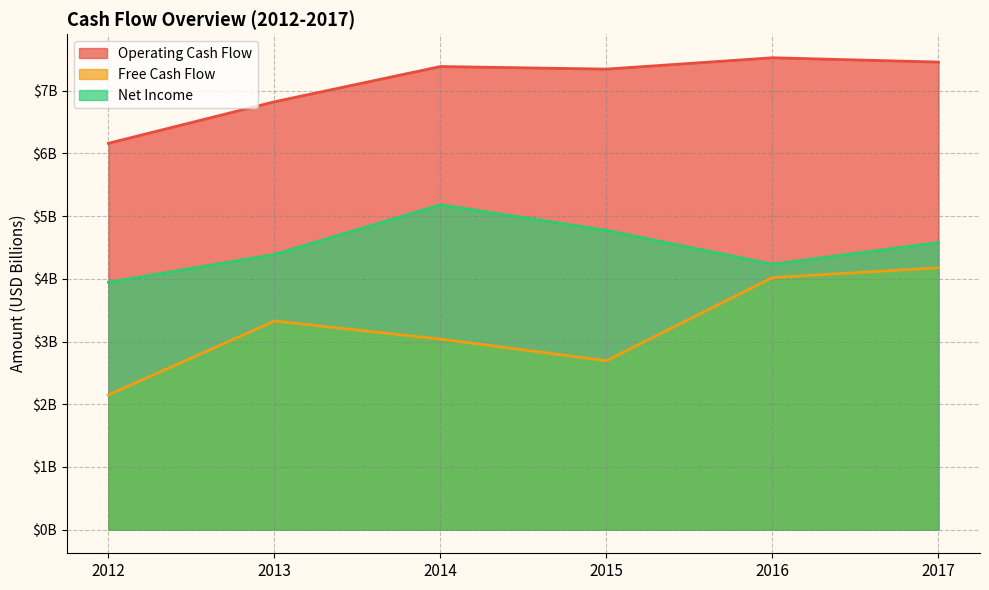

What is the difference between the maximum and minimum values in the Free Cash Flow series?

2.0